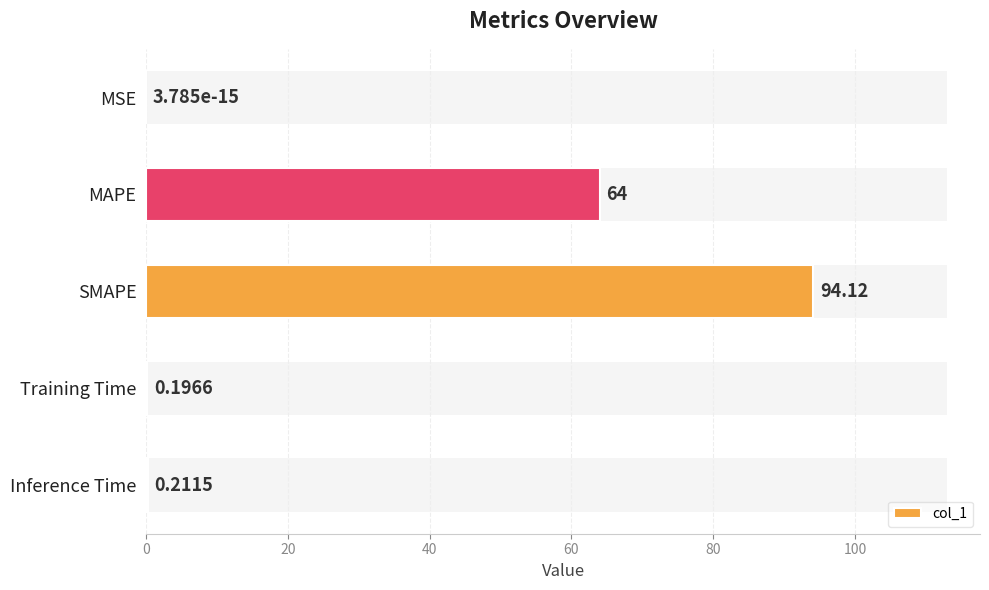

True or false: the data shows 154.3 at SMAPE.

False